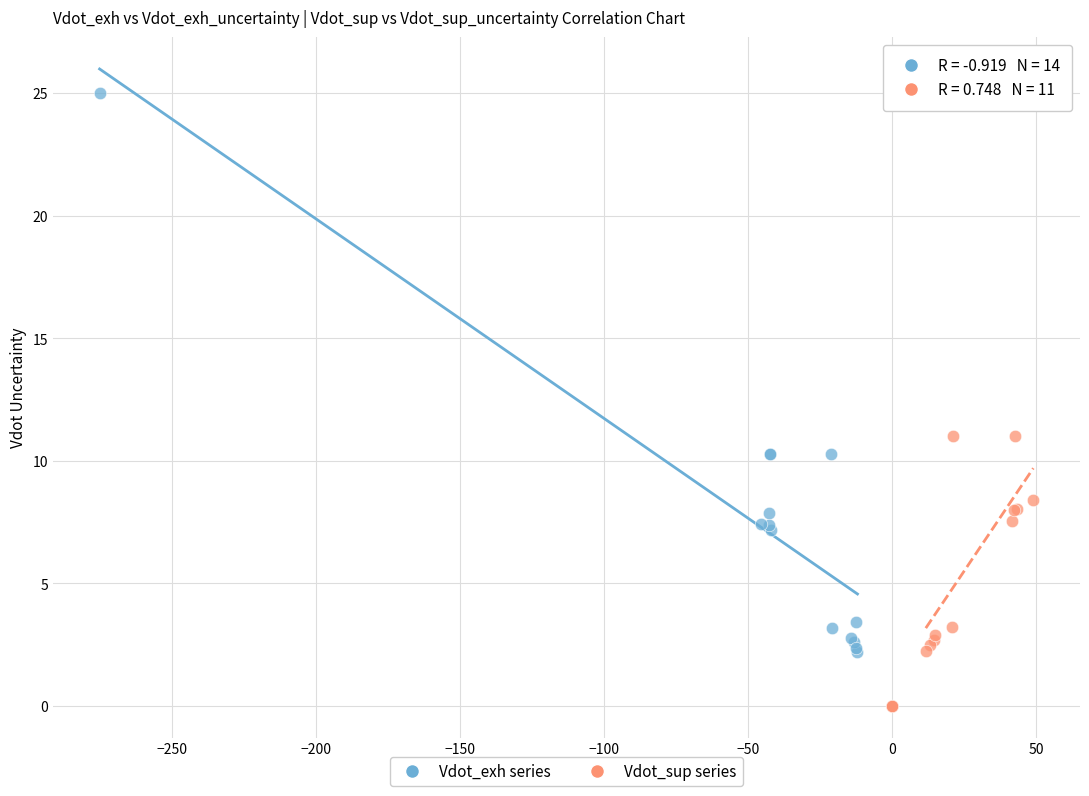

What are all the series names shown in the legend?

Vdot_exh series, Vdot_sup series